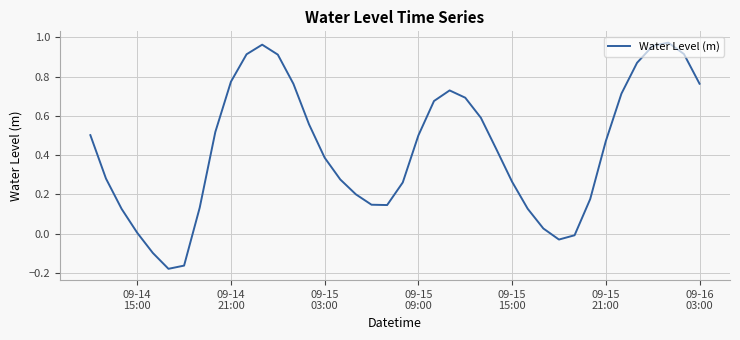

What is the difference between the maximum and minimum values?

1.2